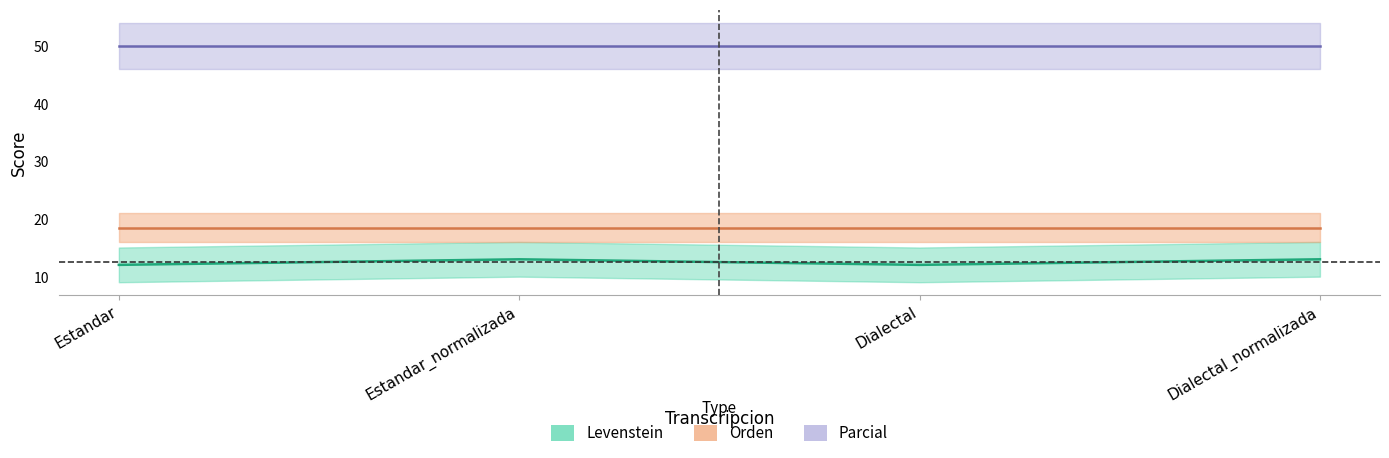

At which category is the sum across all series the highest?

Estandar_normalizada